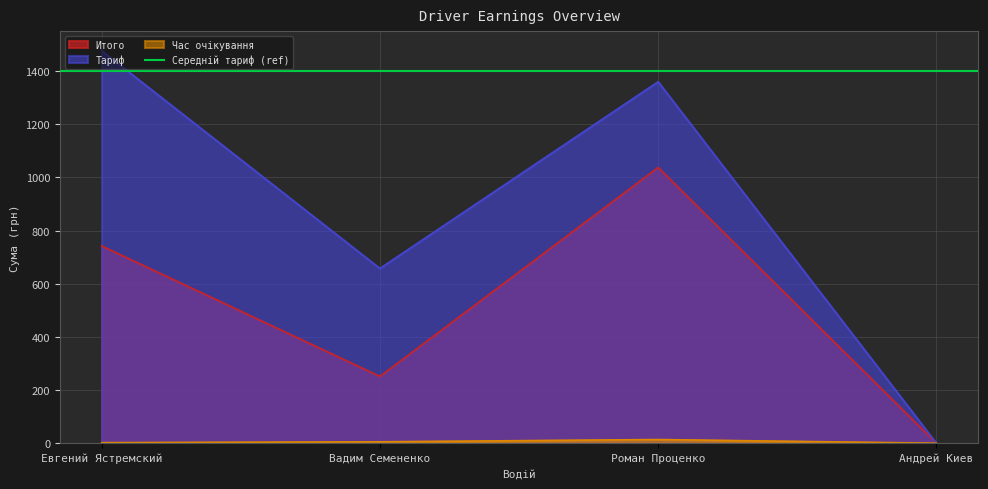

What is the average value of the Итого series?

507.7